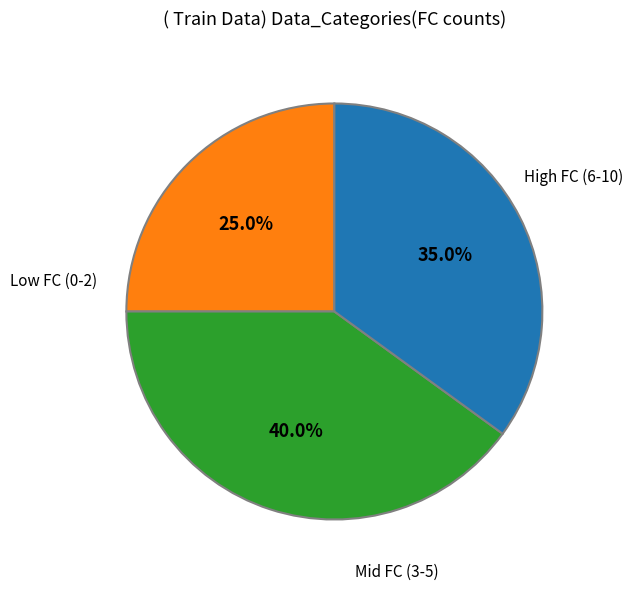

Does any single category account for the majority?

No